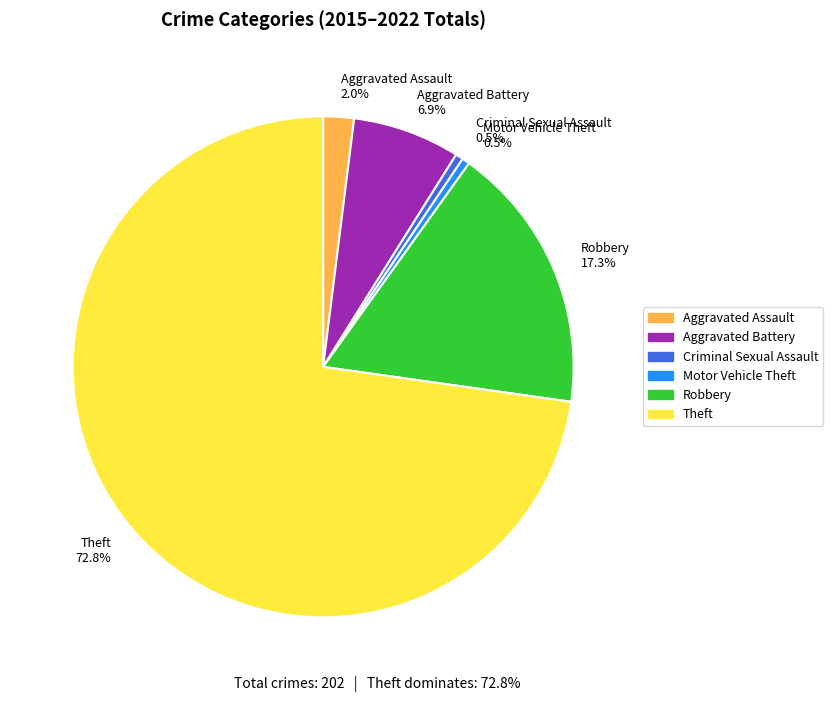

Between Theft 72.8% and Robbery 17.3%, which is larger?

Theft 72.8%